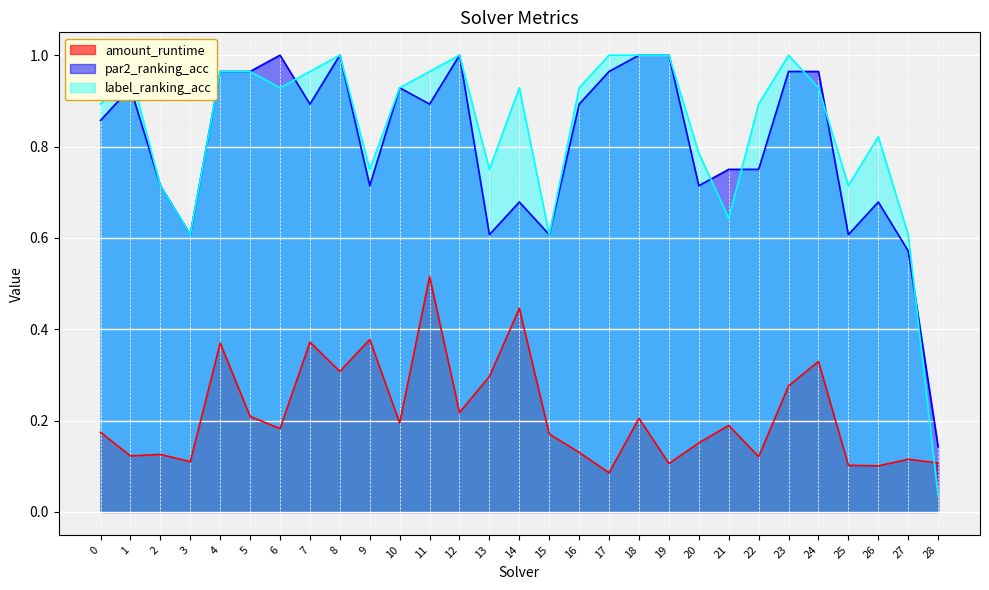

How many distinct data groups are displayed?

3